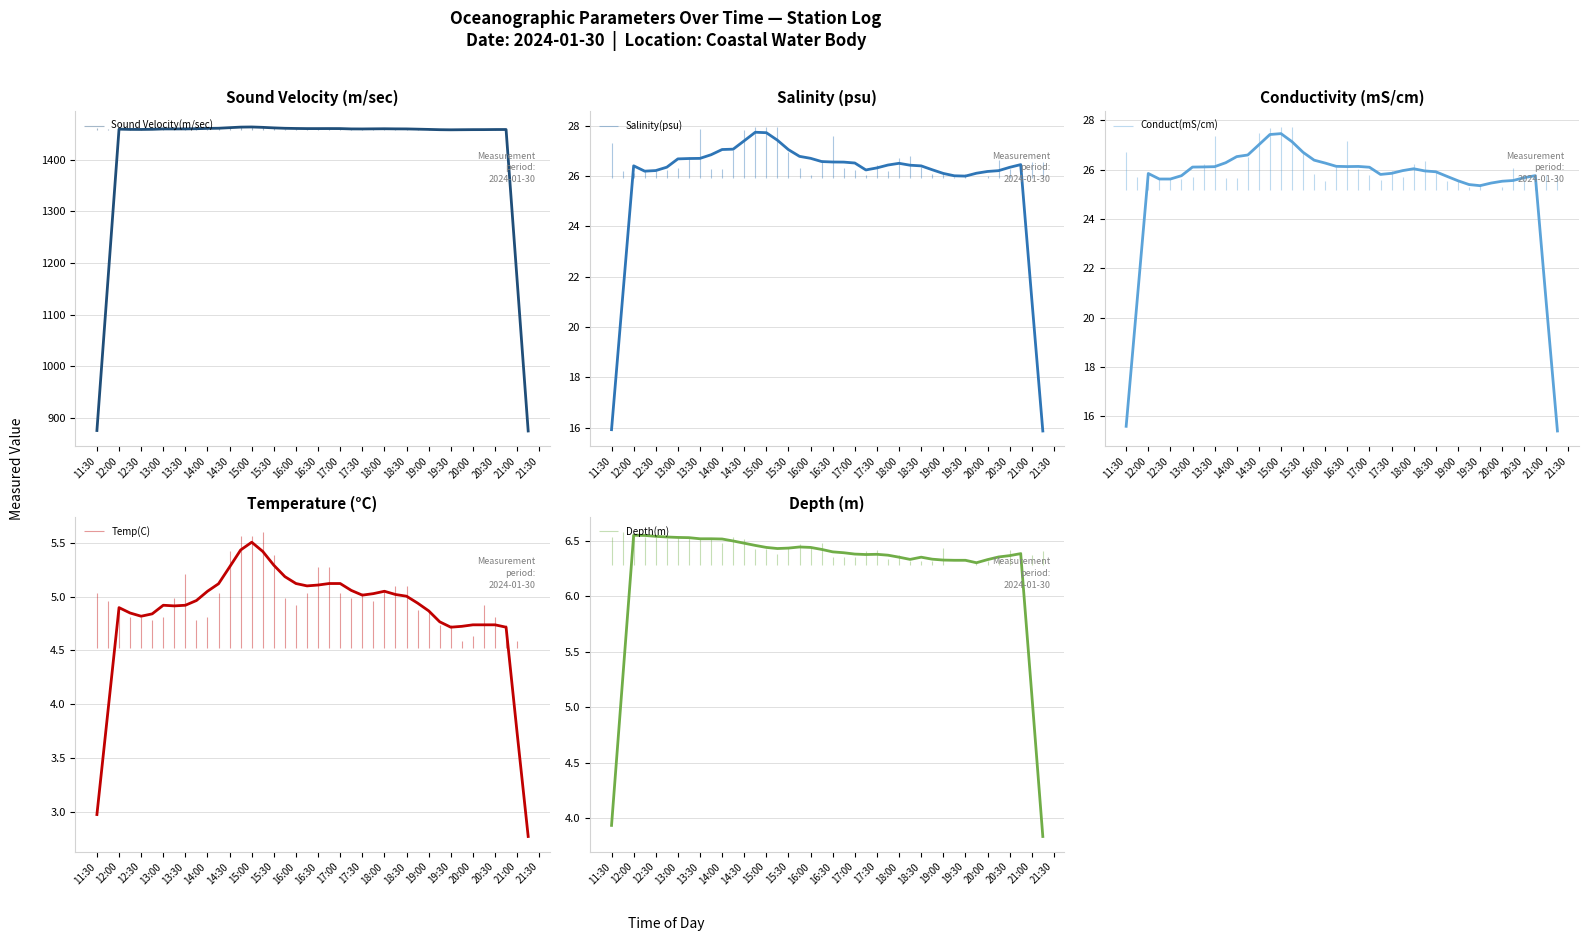

True or false: Depth(m) and Temp(C) cross at least once.

False